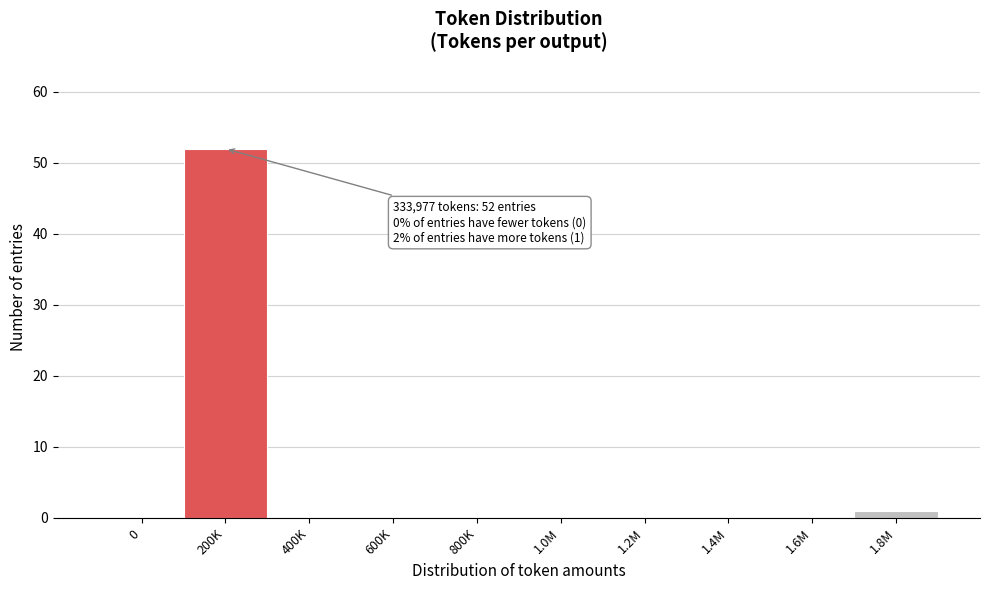

Reading right to left, what are all the values shown in this chart?

1.8M=1	1.6M=0	1.4M=0	1.2M=0	1.0M=0	800K=0	600K=0	400K=0	200K=52	0=0